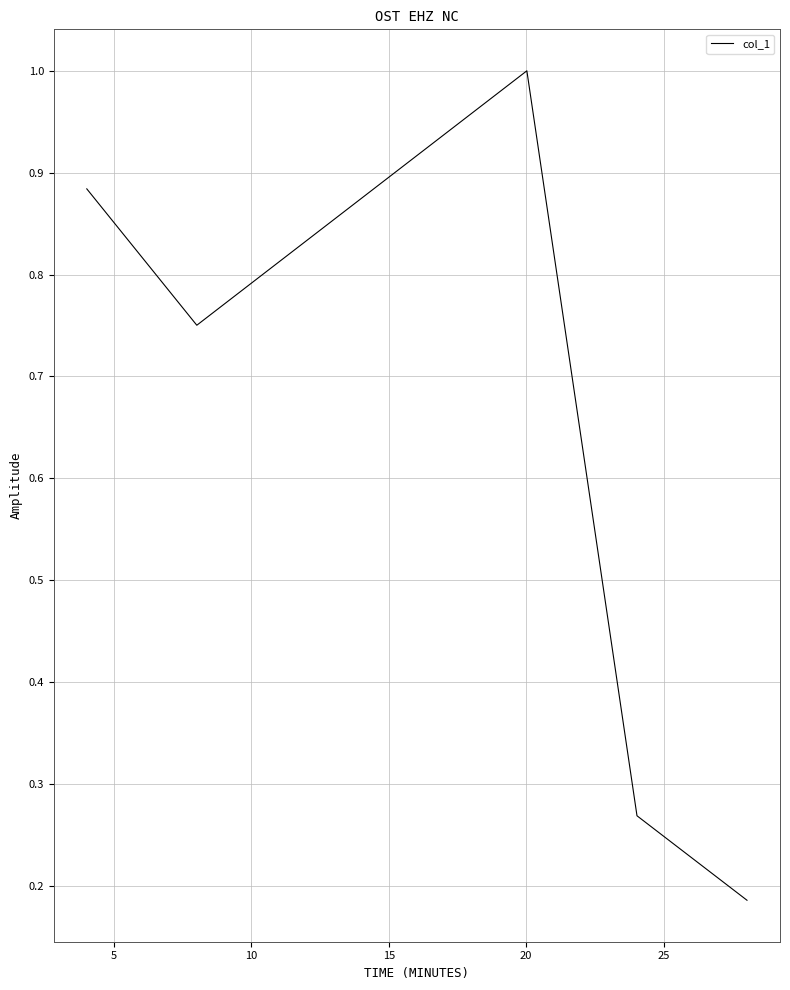

True or false: the data has more than 2 interior local peaks.

False